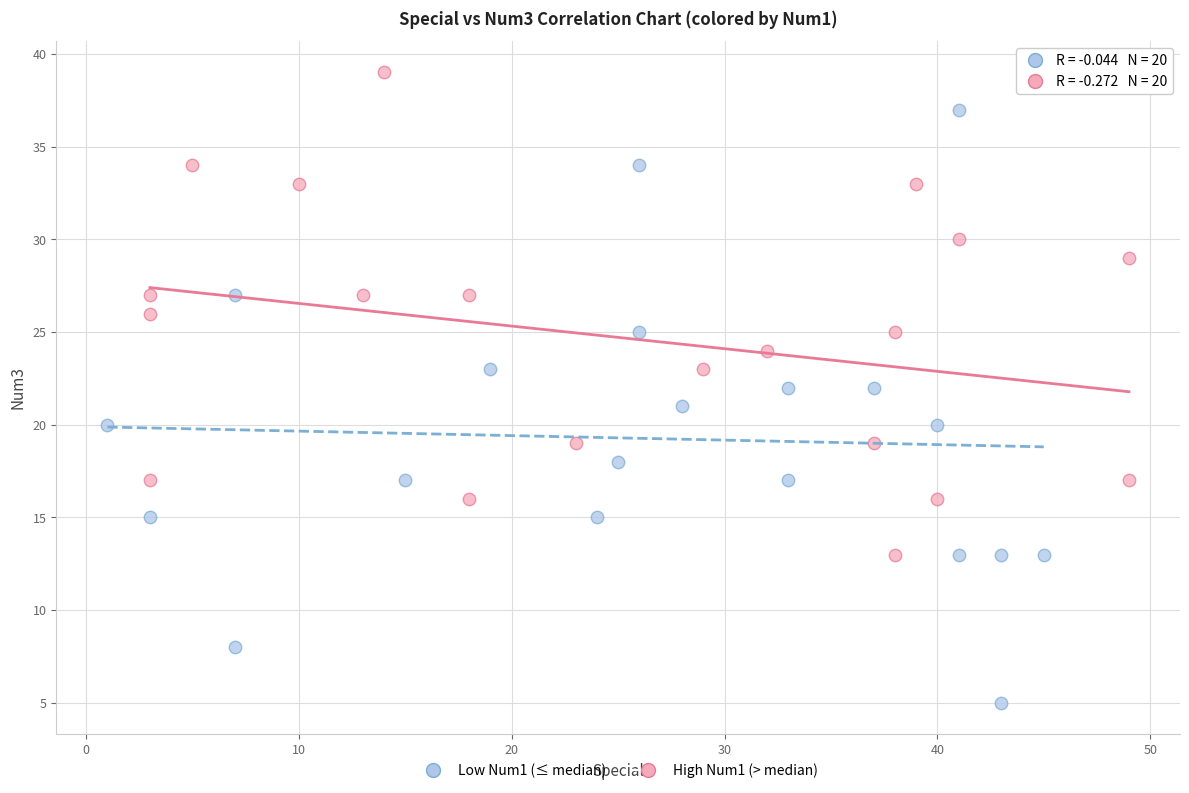

Which series reaches the maximum Y coordinate?

High Num1 (> median)